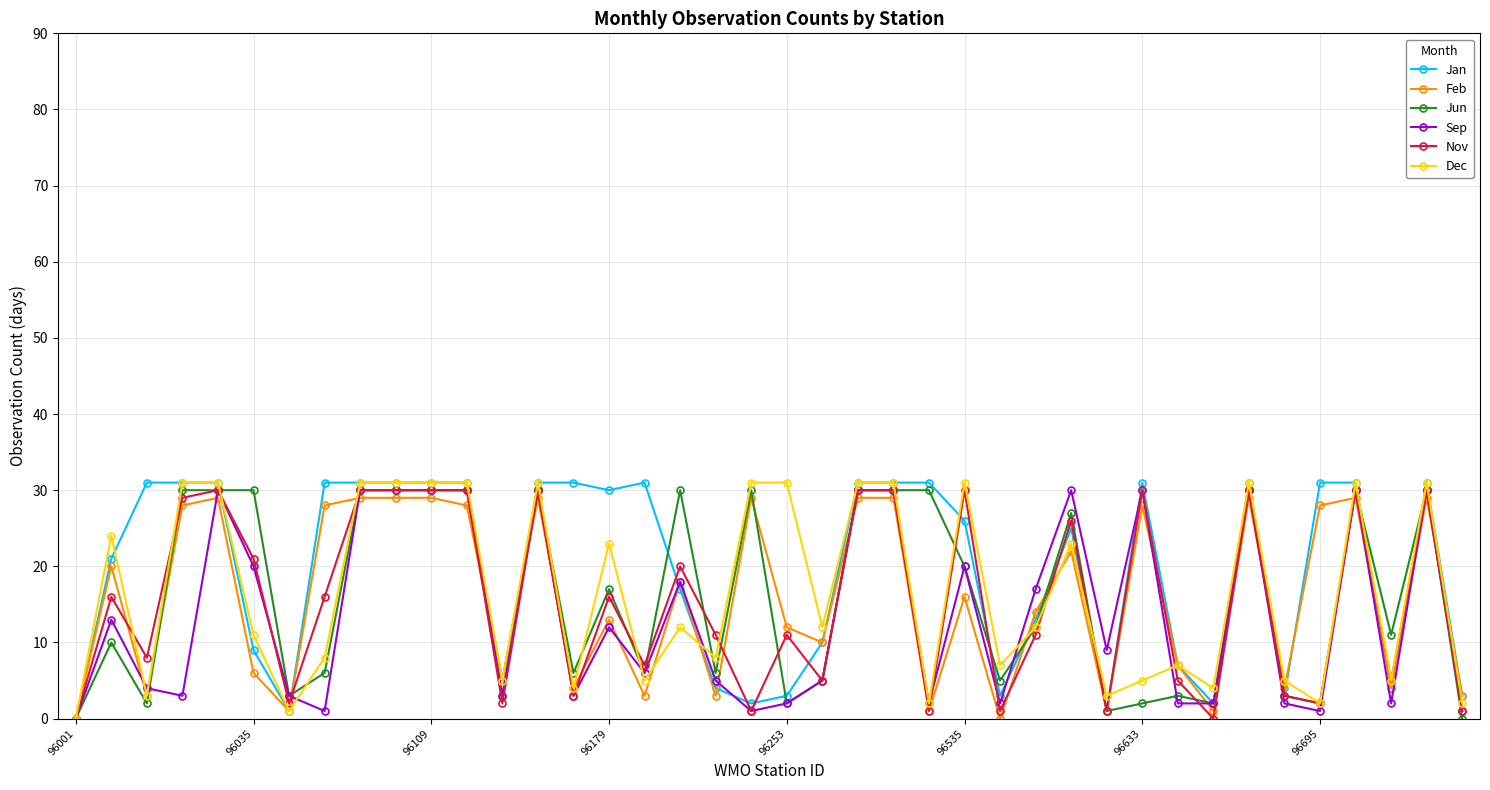

True or false: Dec has more than 0 points higher than both neighbors.

True